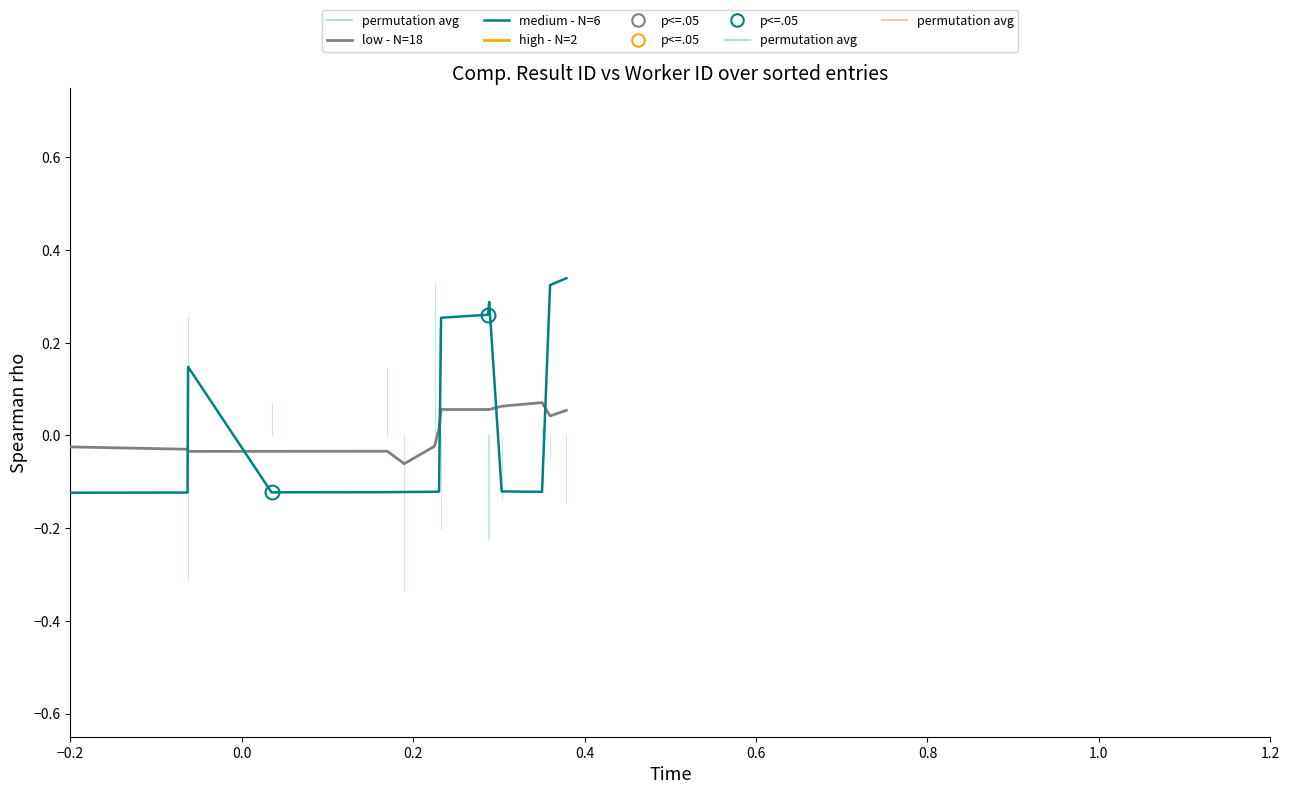

Is this an area chart (filled region under the line)?

No